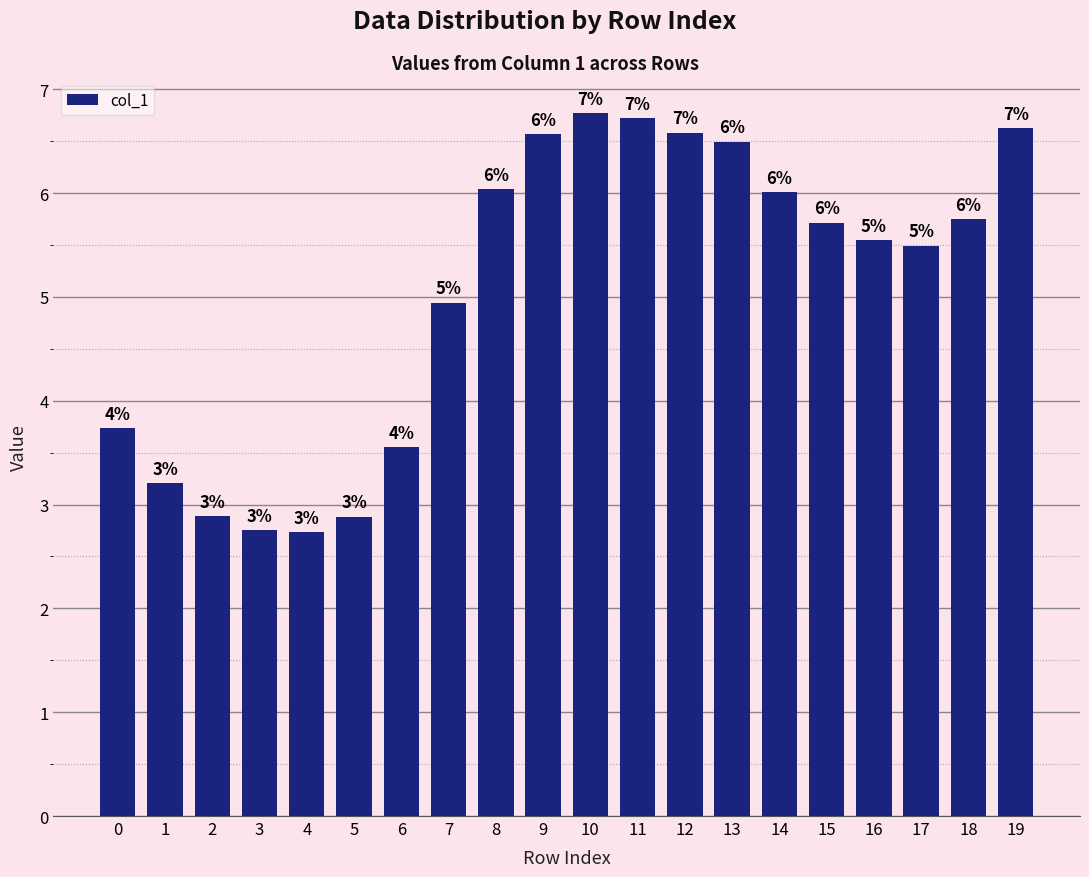

Reading left to right, what are all the values shown in this chart?

3.7	3.2	2.9	2.8	2.7	2.9	3.6	4.9	6.0	6.6	6.8	6.7	6.6	6.5	6.0	5.7	5.6	5.5	5.7	6.6